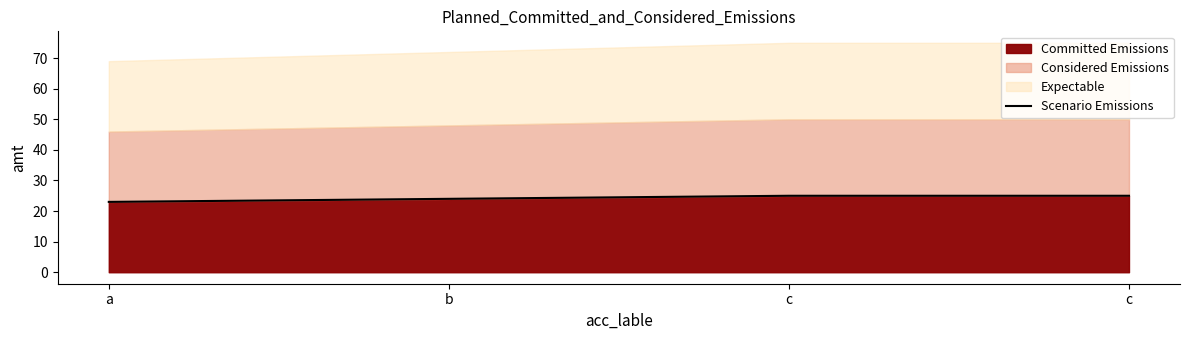

List the labels in order of value, smallest first.

a, b, c, c